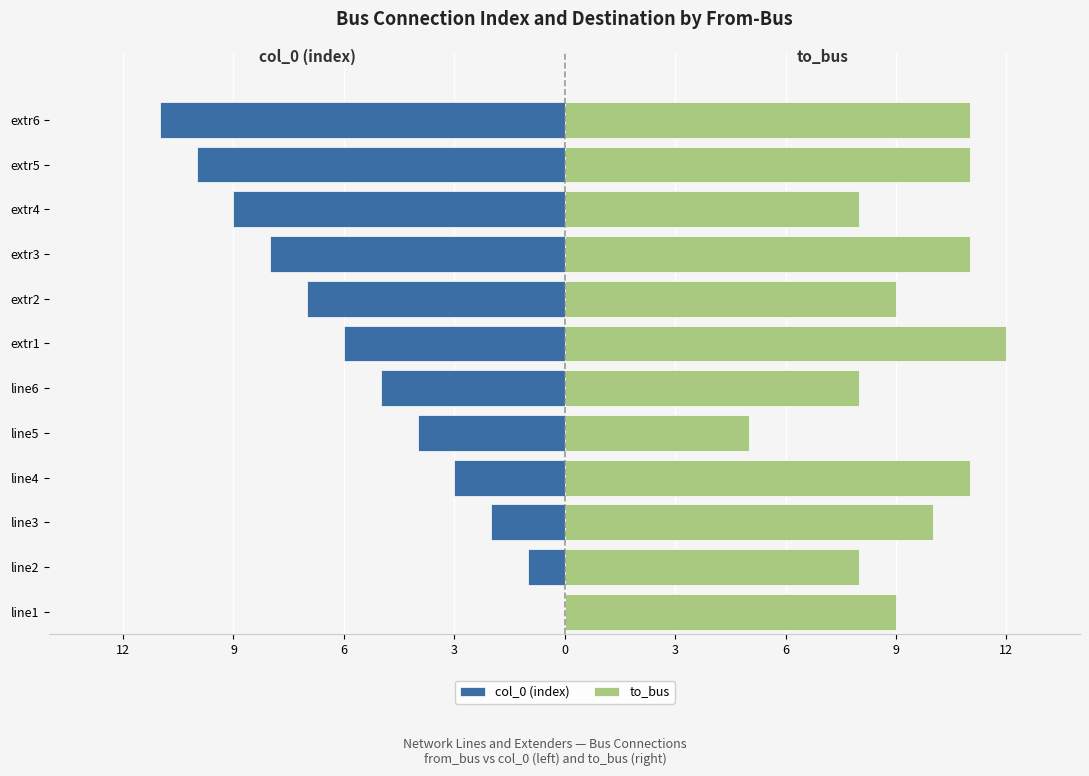

How many bars are there in total?

24